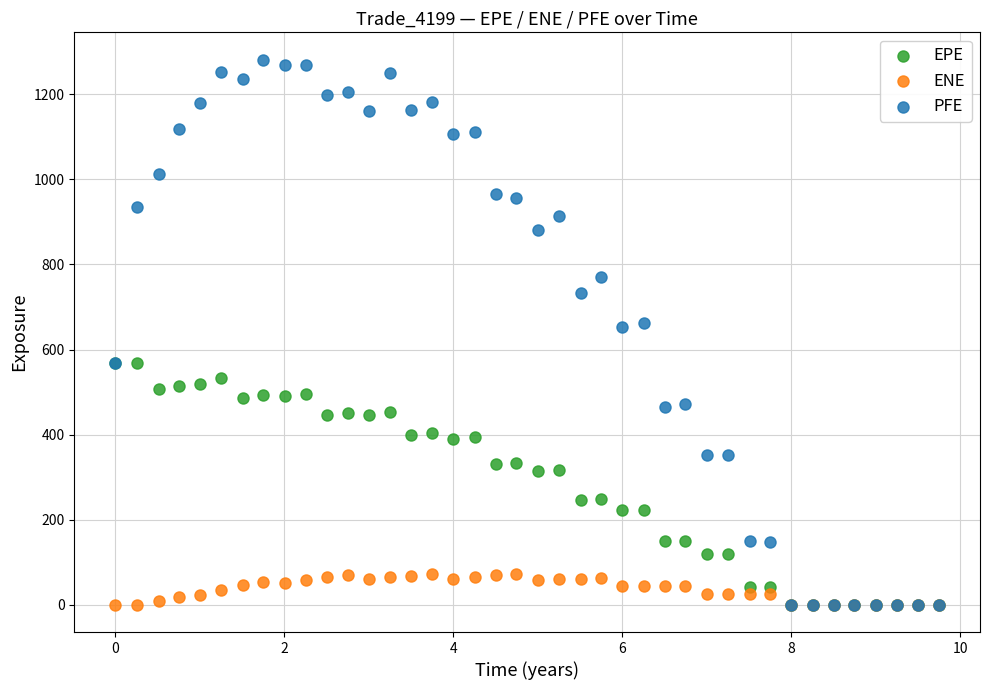

What are all the series names shown in the legend?

EPE, ENE, PFE